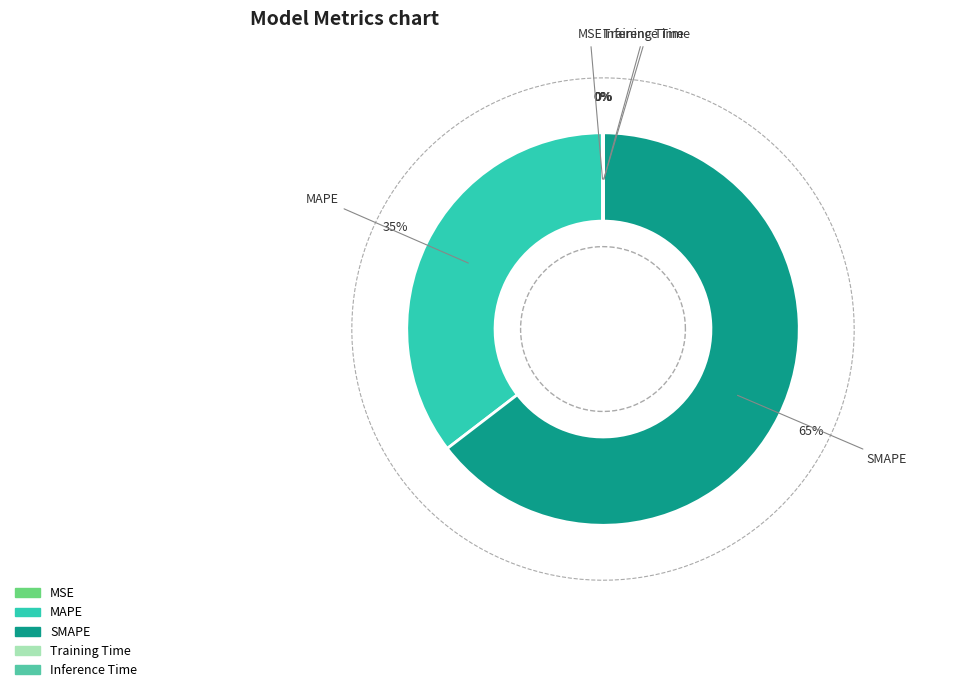

To the nearest percent, what is the difference between the largest and smallest slice percentages?

65%